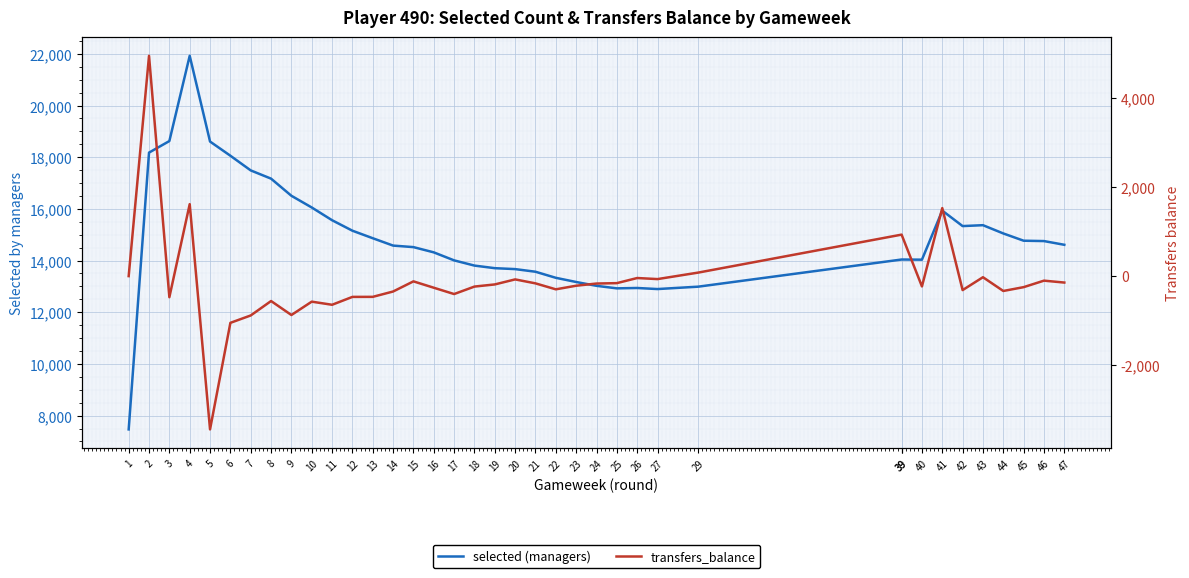

How many interior local peaks does the selected (managers) series have?

4